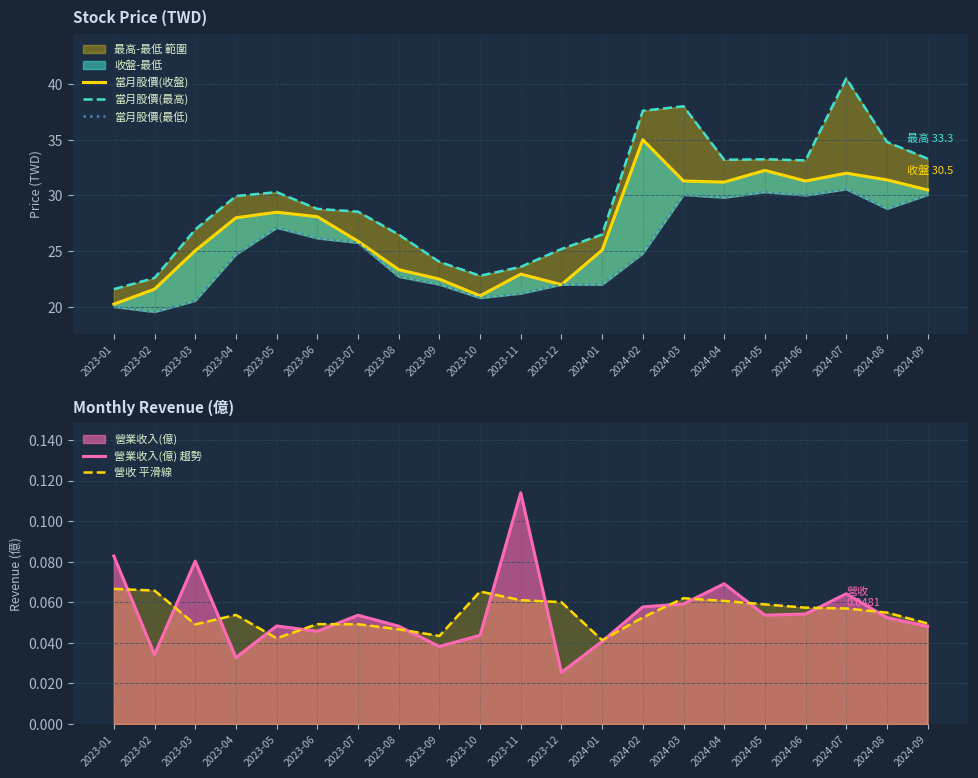

Is the value of 當月股價(收盤) at 2024-05 greater than the value of 營收 平滑線 at 2024-08?

Yes